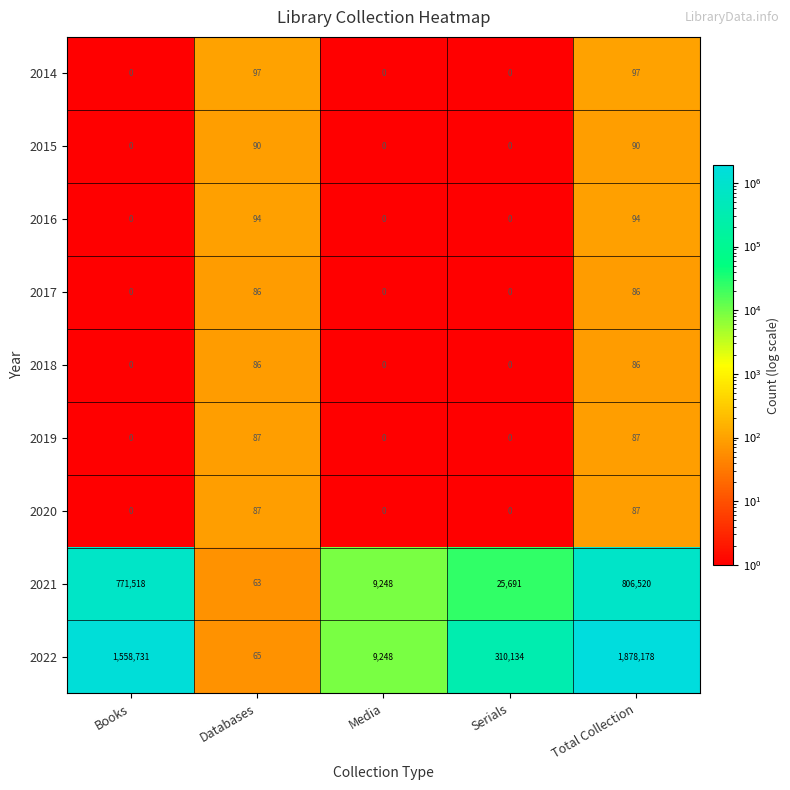

Read the 2020 value at Total Collection.

87